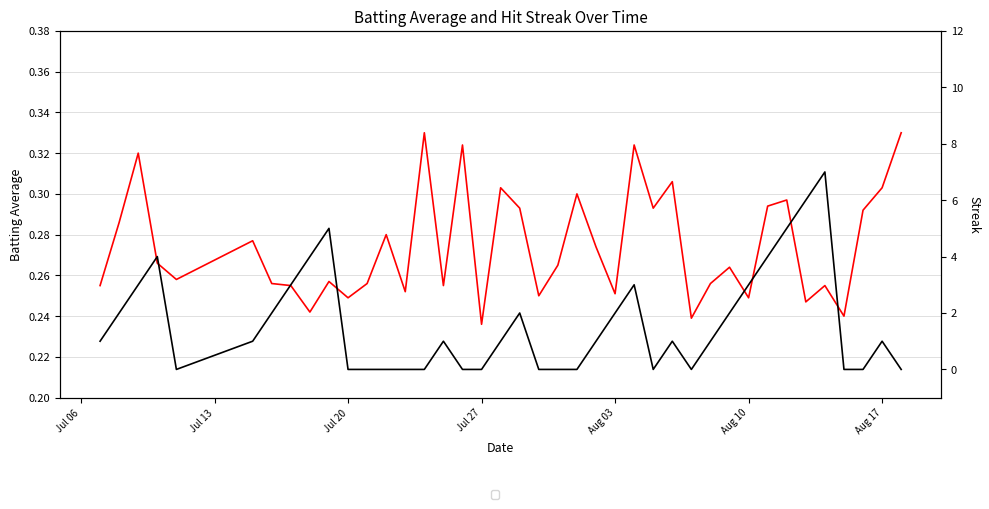

How many lines are shown in the chart?

2